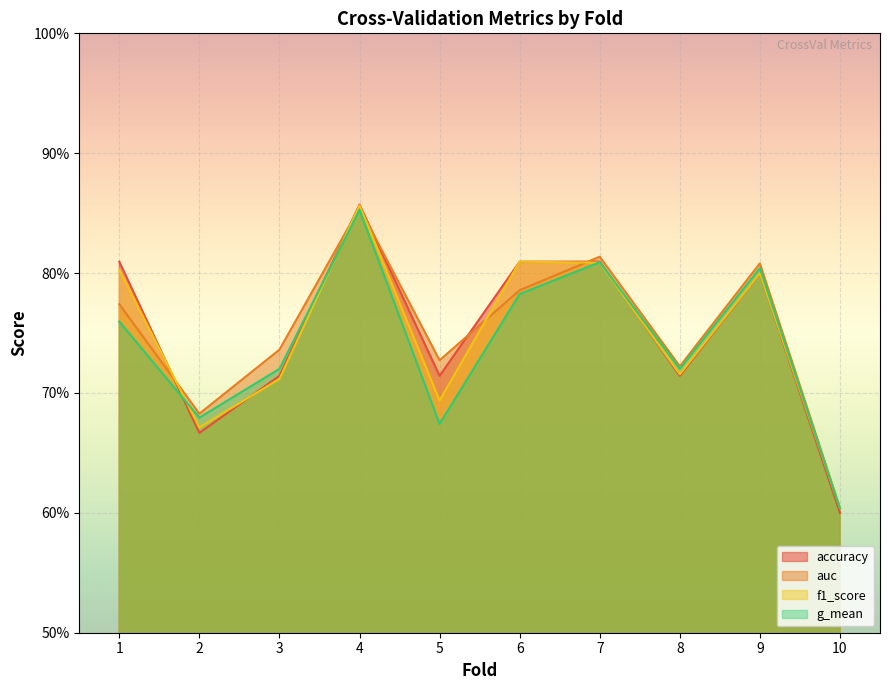

Count the auc values in the range 0 to 1.

10